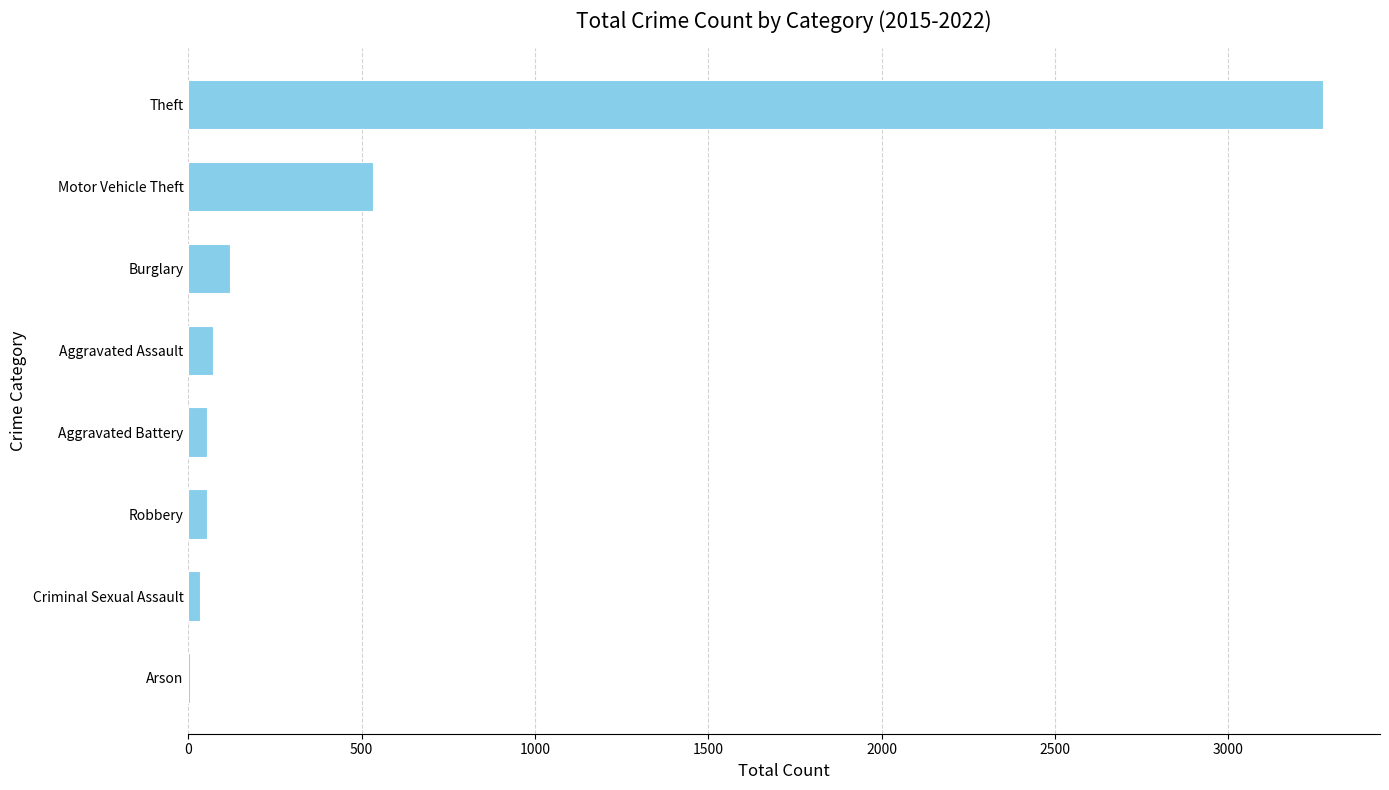

Which label corresponds to the largest value in the chart?

Theft